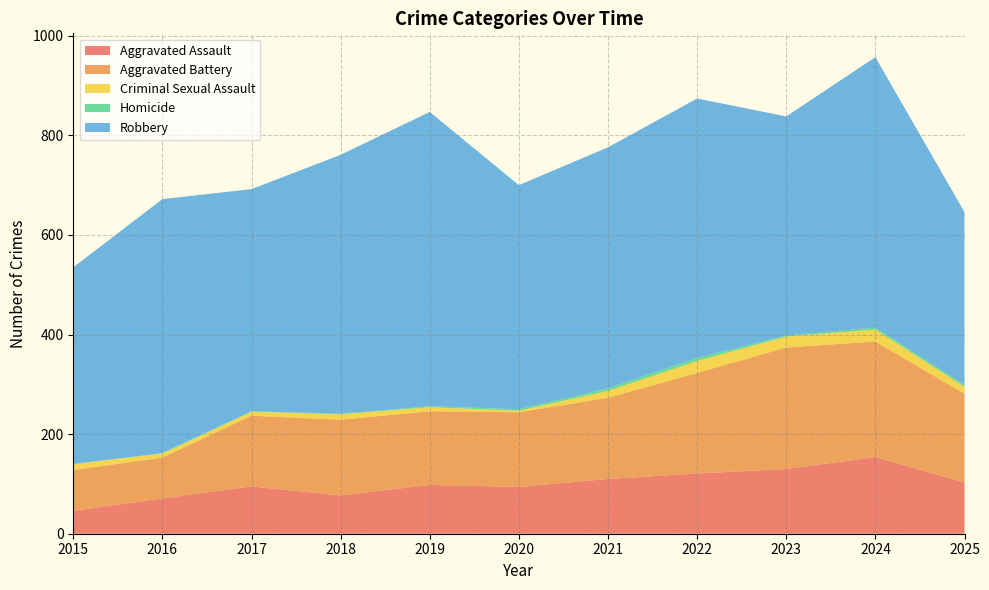

Reading left to right, extract all data points from this chart.

Aggravated Assault: 2015=46	2016=71	2017=95	2018=77	2019=98	2020=94	2021=110	2022=121	2023=130	2024=154	2025=103
Aggravated Battery: 2015=82	2016=82	2017=142	2018=152	2019=148	2020=150	2021=163	2022=202	2023=244	2024=232	2025=178
Criminal Sexual Assault: 2015=12	2016=8	2017=8	2018=11	2019=8	2020=3	2021=14	2022=24	2023=22	2024=24	2025=14
Homicide: 2015=0	2016=1	2017=1	2018=1	2019=2	2020=3	2021=5	2022=6	2023=2	2024=4	2025=4
Robbery: 2015=395	2016=510	2017=446	2018=520	2019=591	2020=450	2021=484	2022=521	2023=440	2024=543	2025=347